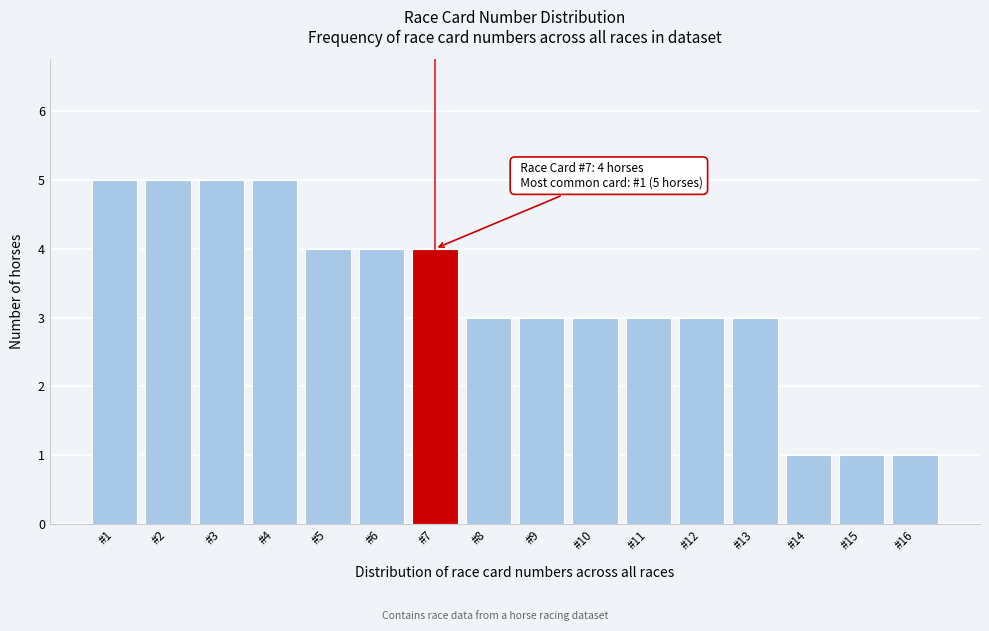

Reading left to right, transcribe all the data shown in this chart.

#1=5	#2=5	#3=5	#4=5	#5=4	#6=4	#7=4	#8=3	#9=3	#10=3	#11=3	#12=3	#13=3	#14=1	#15=1	#16=1